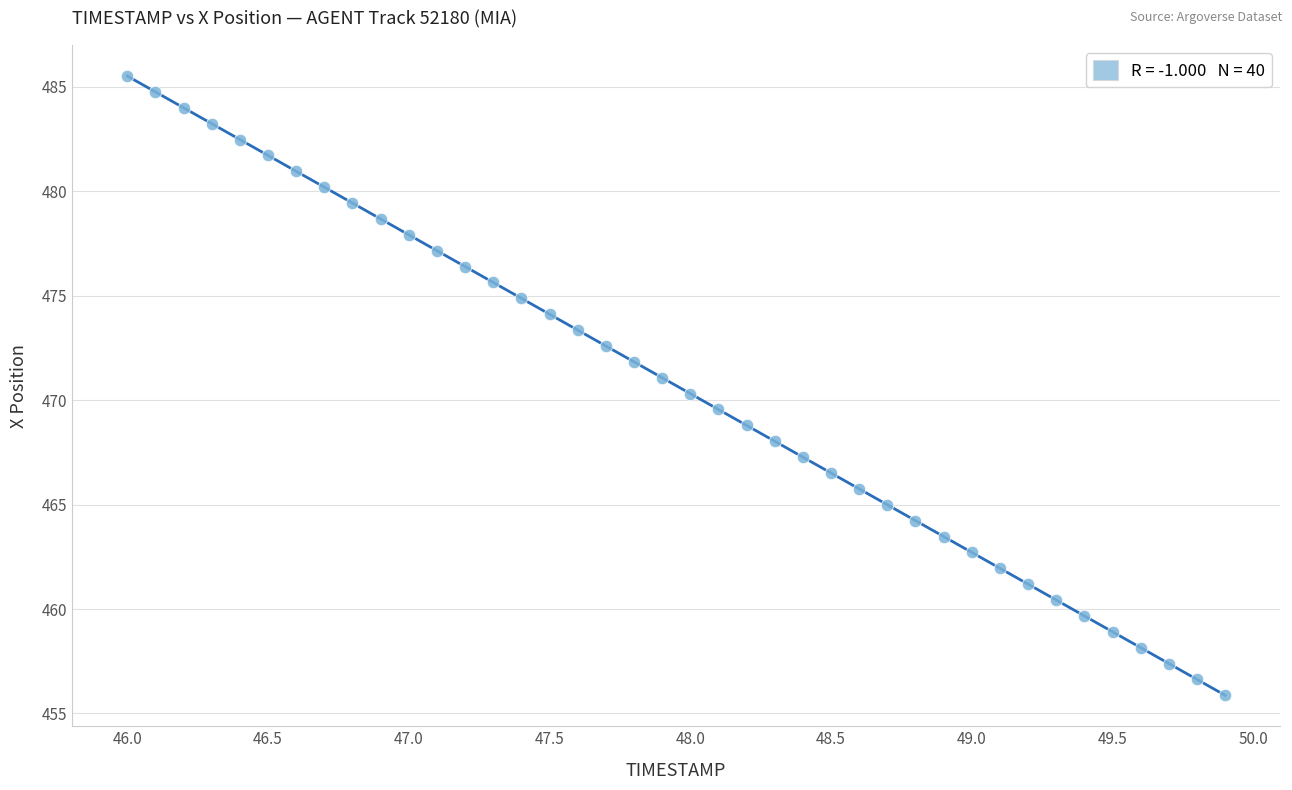

What is the range of Y values (max minus min)?

29.6